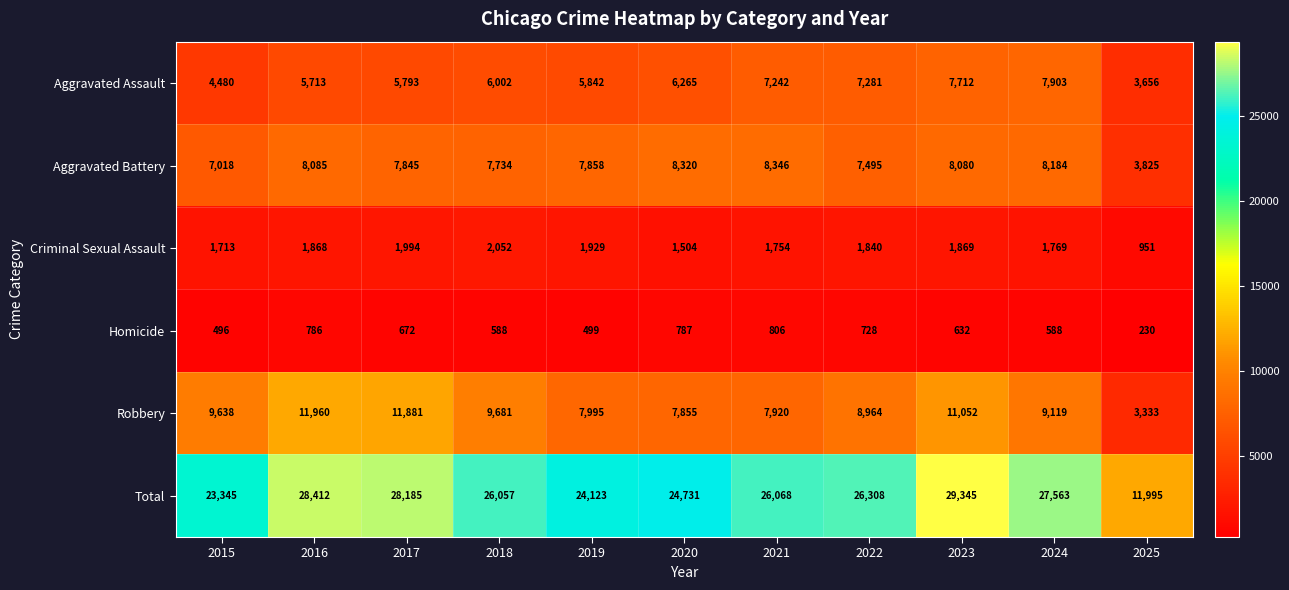

Which series has the largest total across all categories?

Total